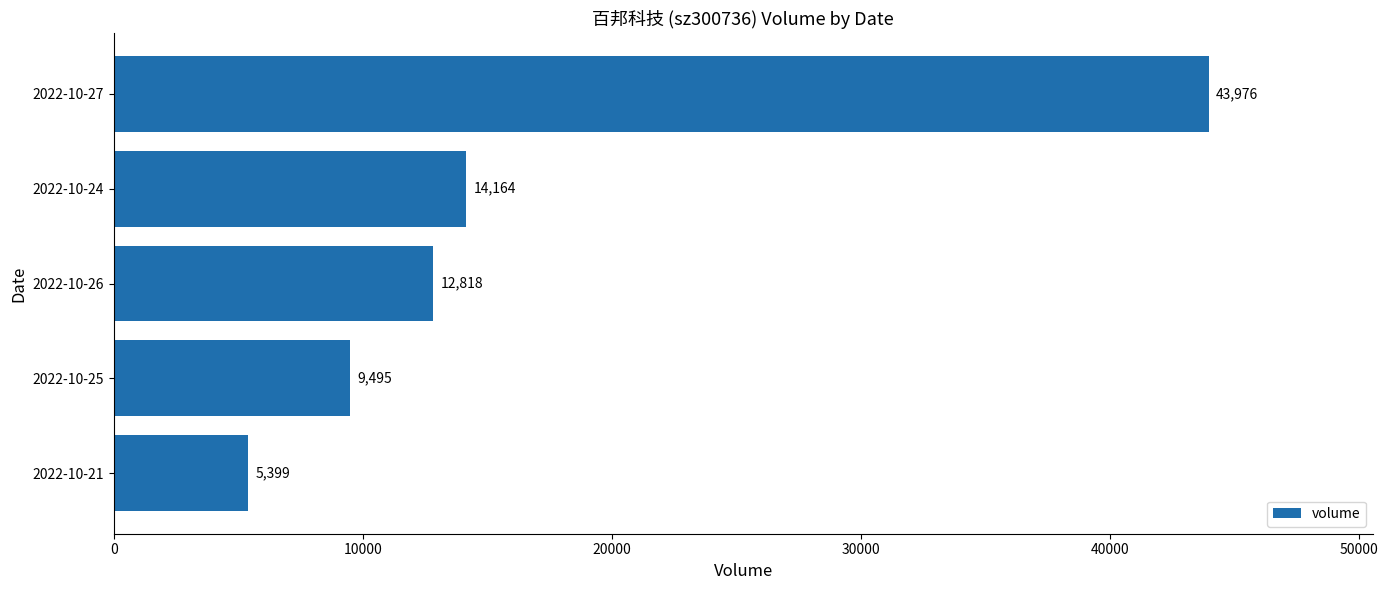

Rank the categories by value from lowest to highest.

2022-10-21, 2022-10-25, 2022-10-26, 2022-10-24, 2022-10-27